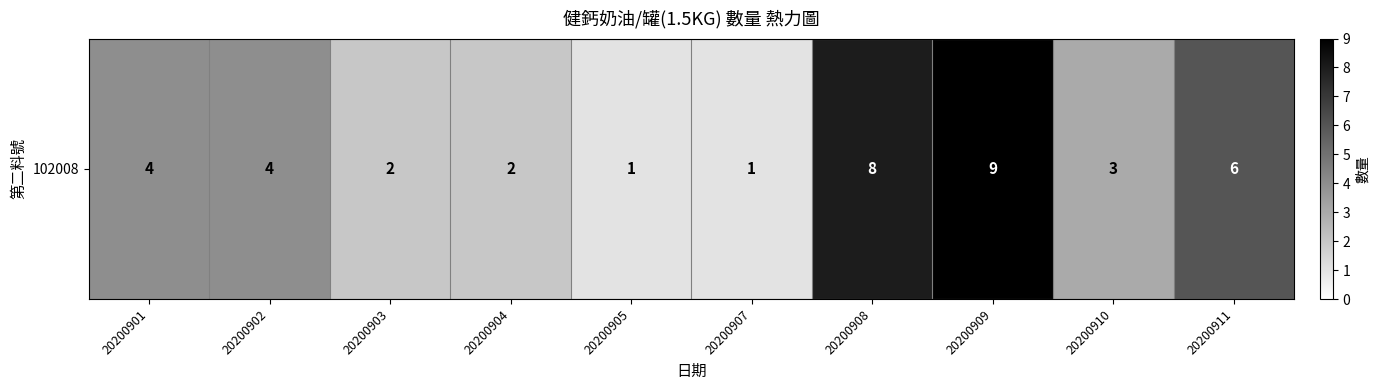

Rank the categories by value from highest to lowest.

20200909, 20200908, 20200911, 20200901, 20200902, 20200910, 20200903, 20200904, 20200905, 20200907